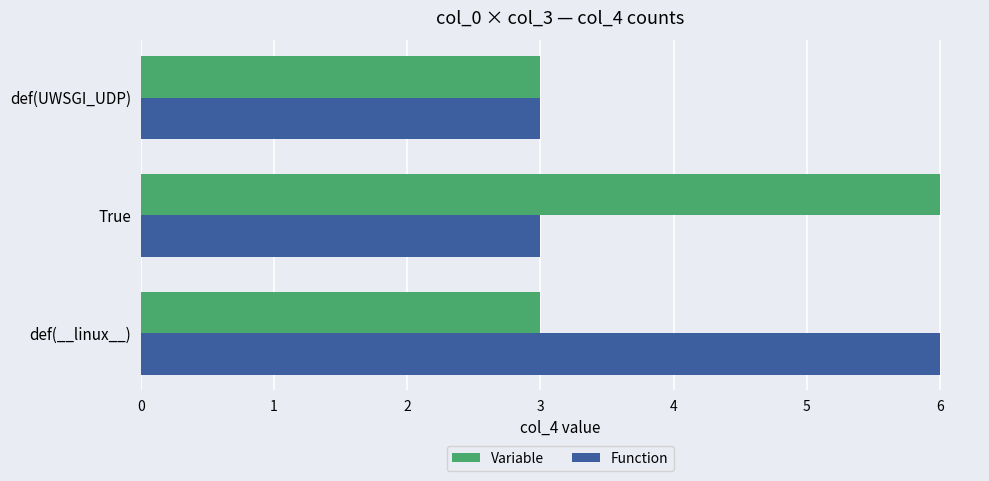

What is the minimum value shown in the chart?

3